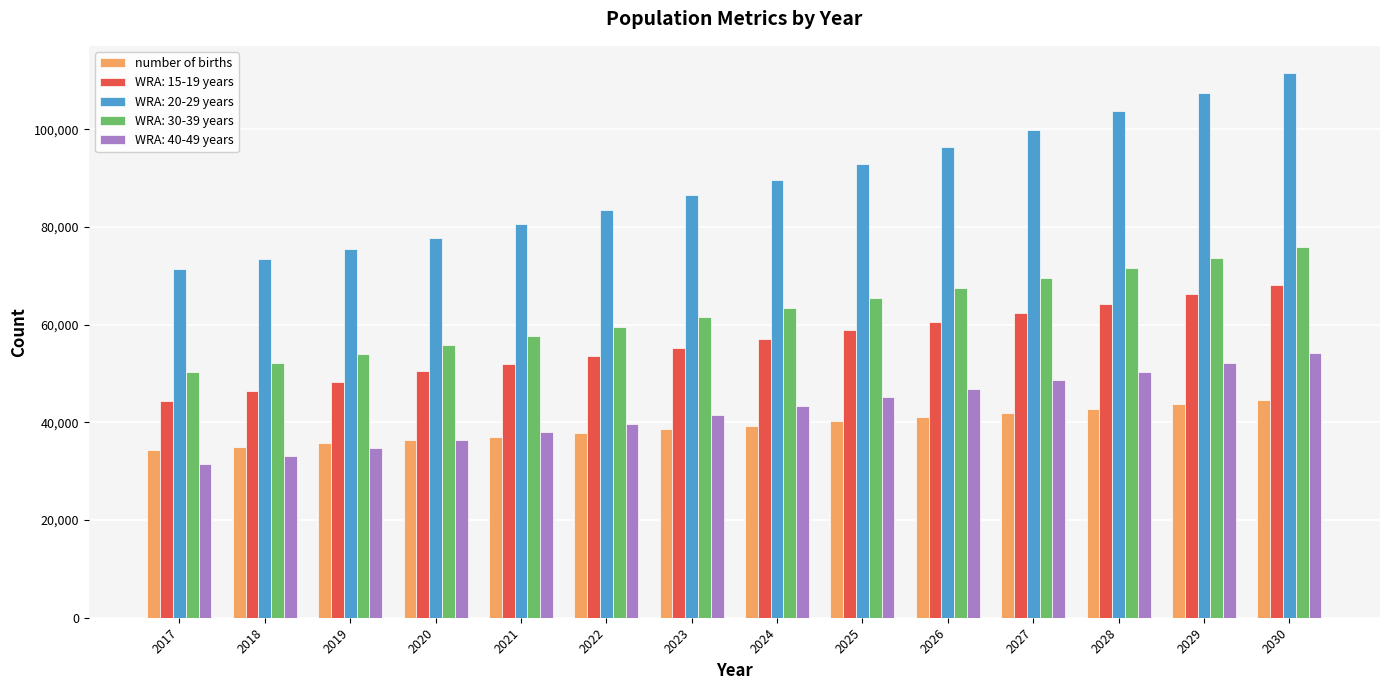

Which series has the widest spread of values?

WRA: 20-29 years